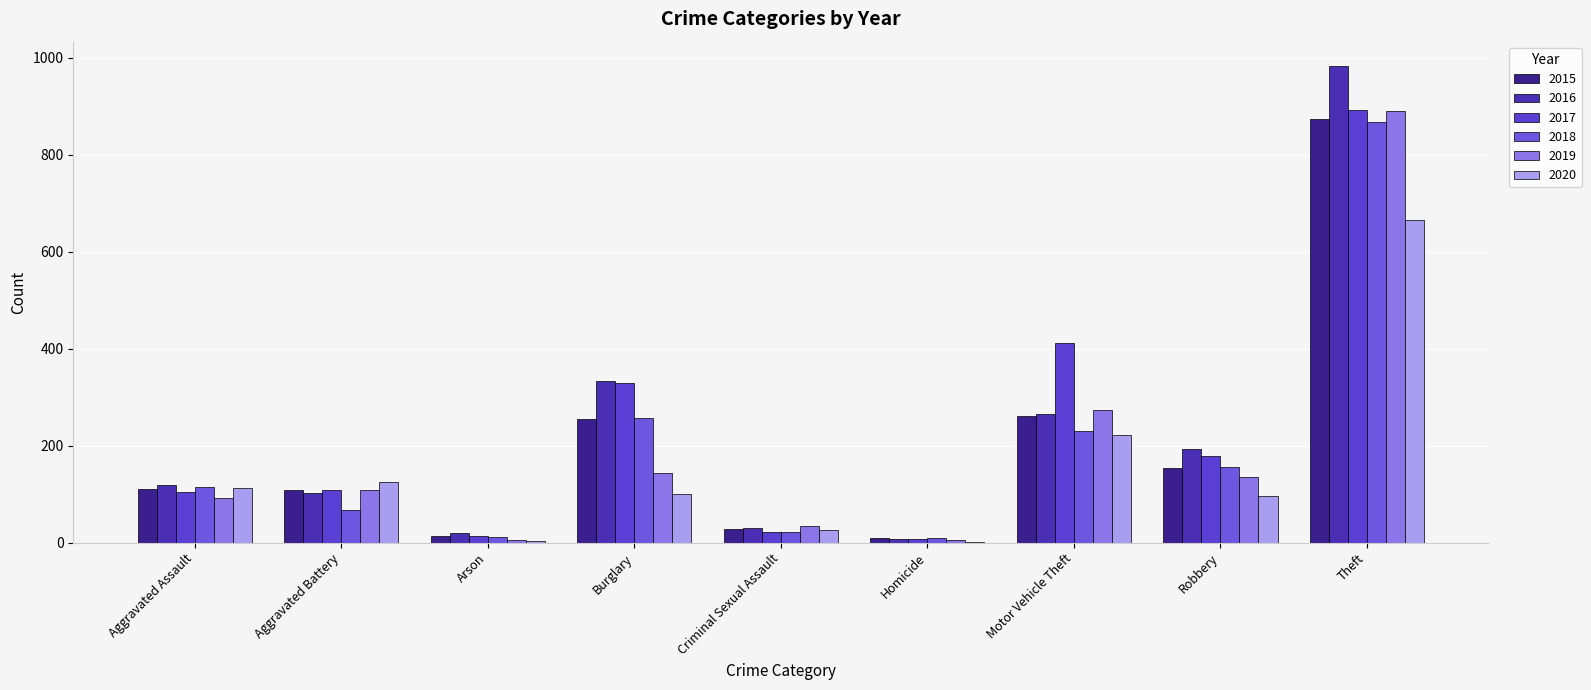

What is the value of the 2016 bar at the 6th from the left?

7